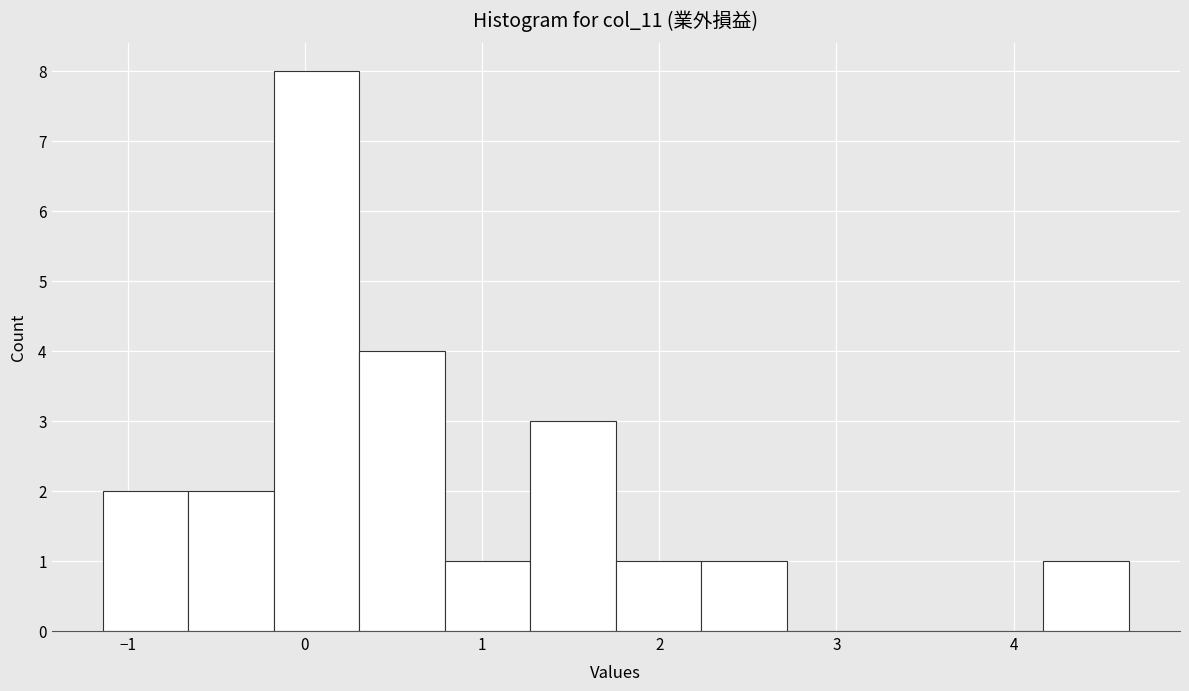

What is the height of the bar covering -0.2 to 0.3 on the x-axis? Neither the bar edges nor the heights are printed on the chart, so give them approximately, as read against the axes.

8